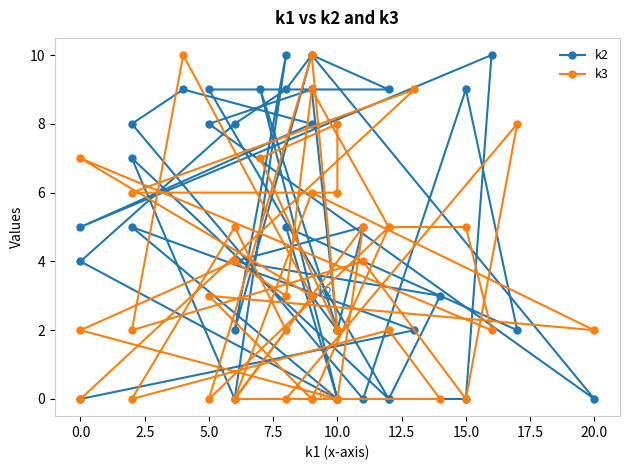

How many interior local valleys does the k2 series have?

10